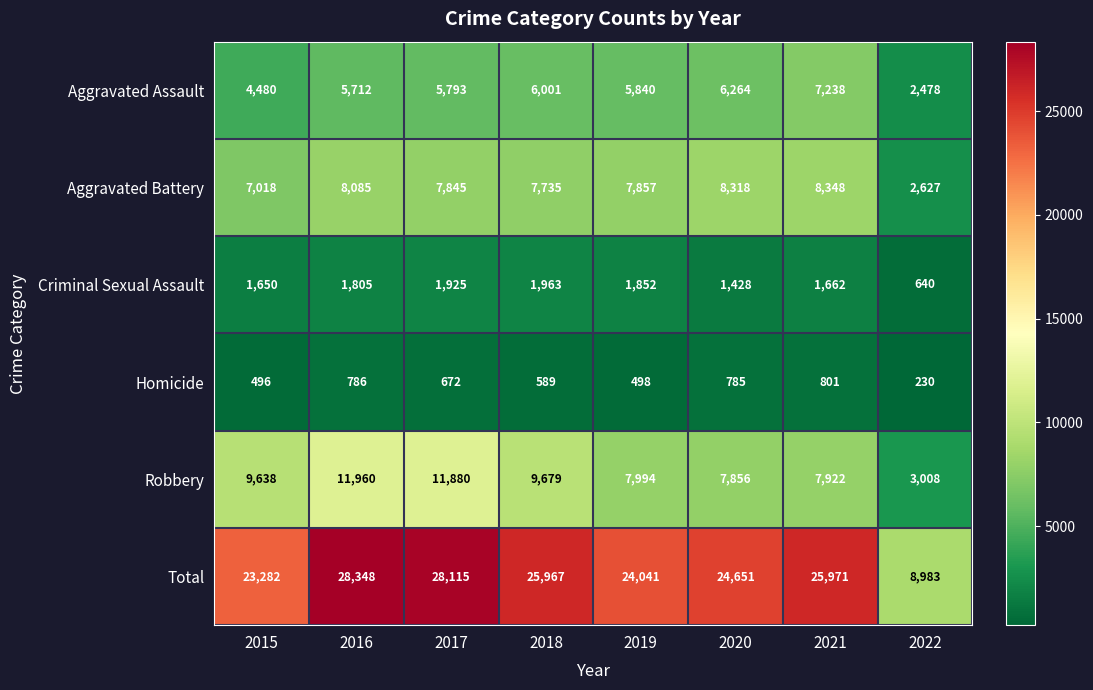

How many distinct data groups are displayed?

6